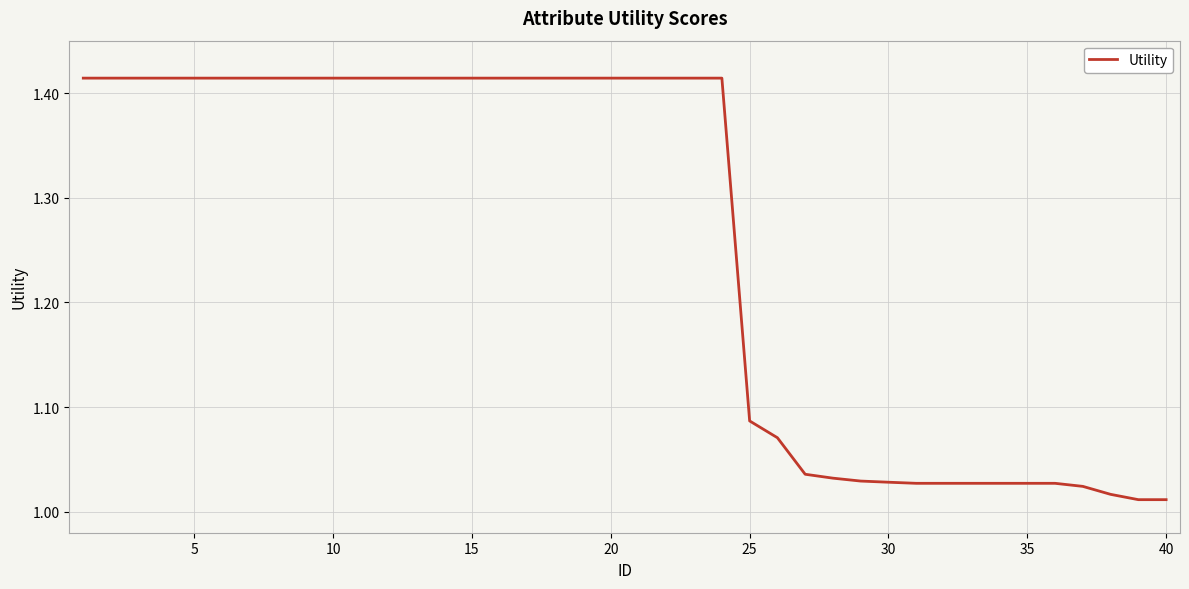

Does the chart have visible grid lines?

Yes